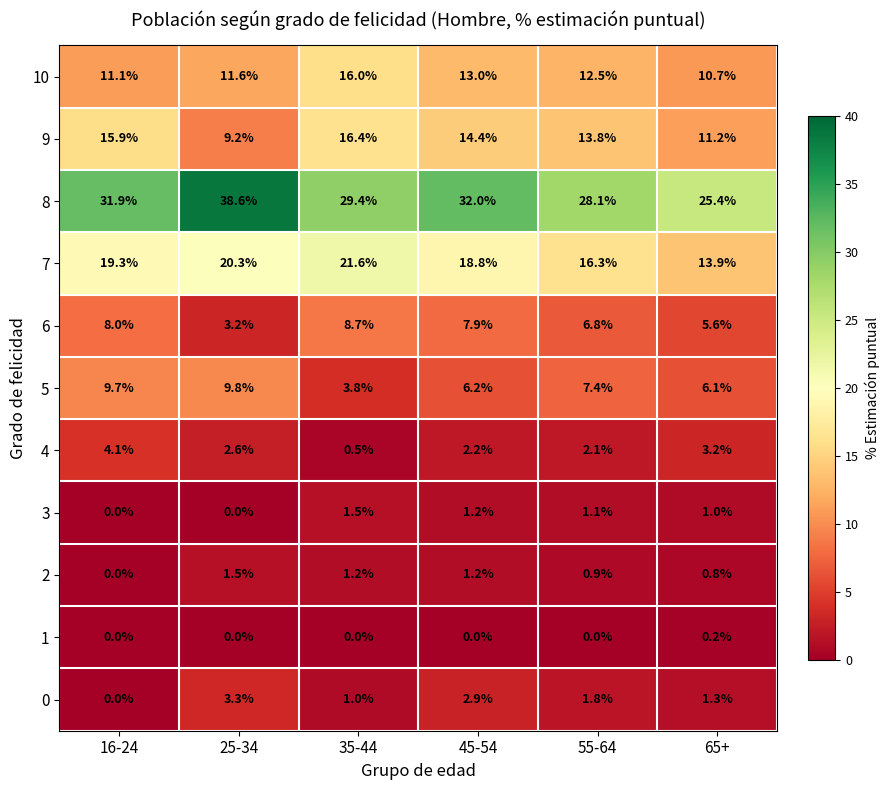

Count the number of categories in the chart.

6